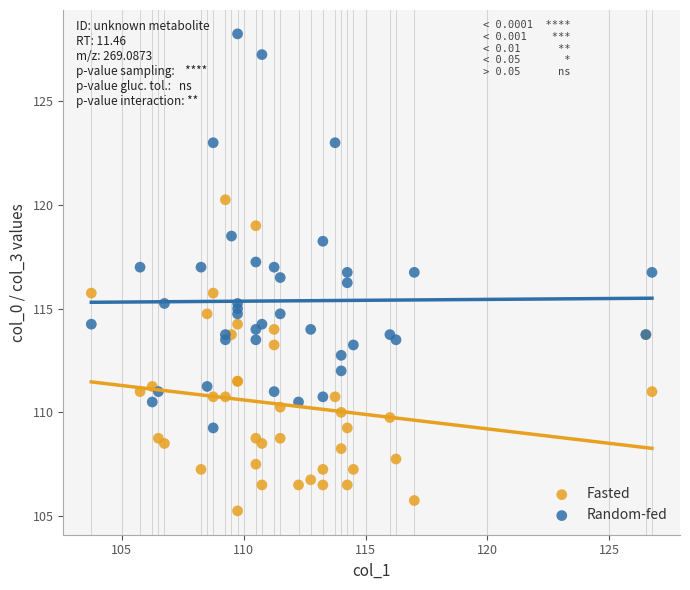

Which series has the widest spread of Y values?

Random-fed